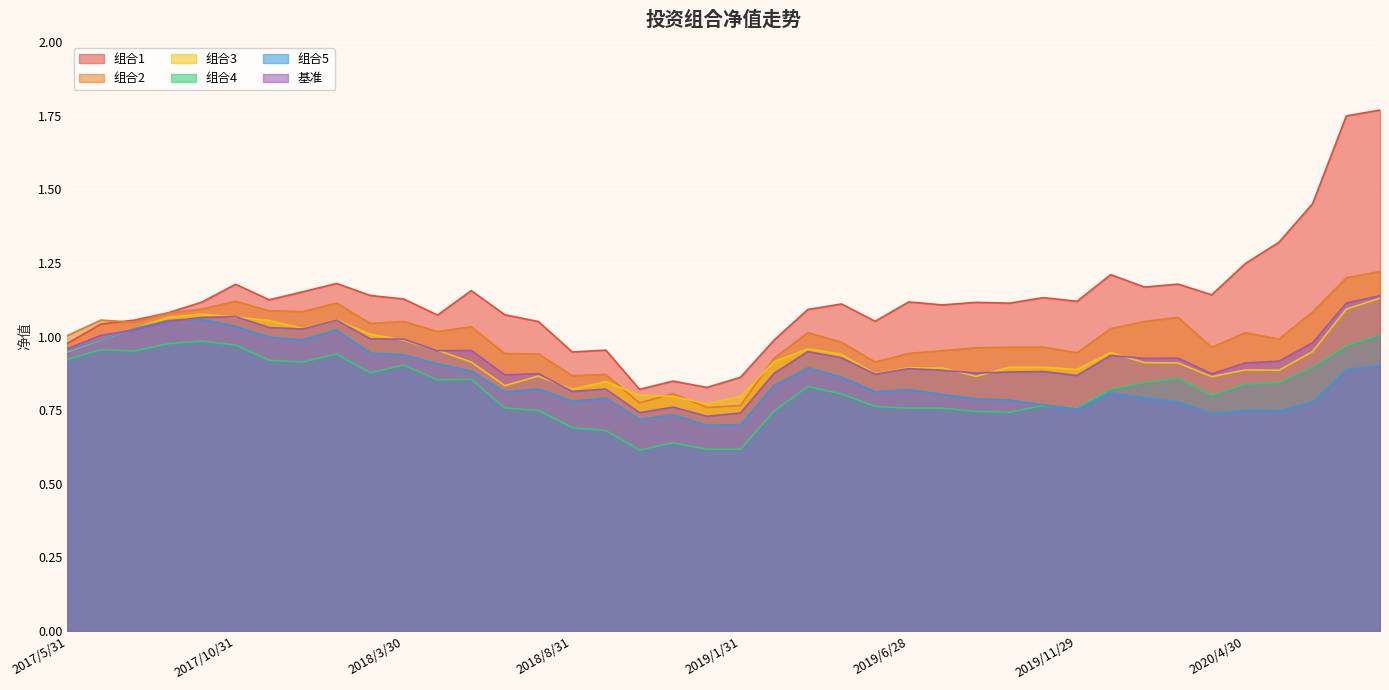

After their last crossing, which series has the higher values: 基准 or 组合3?

基准